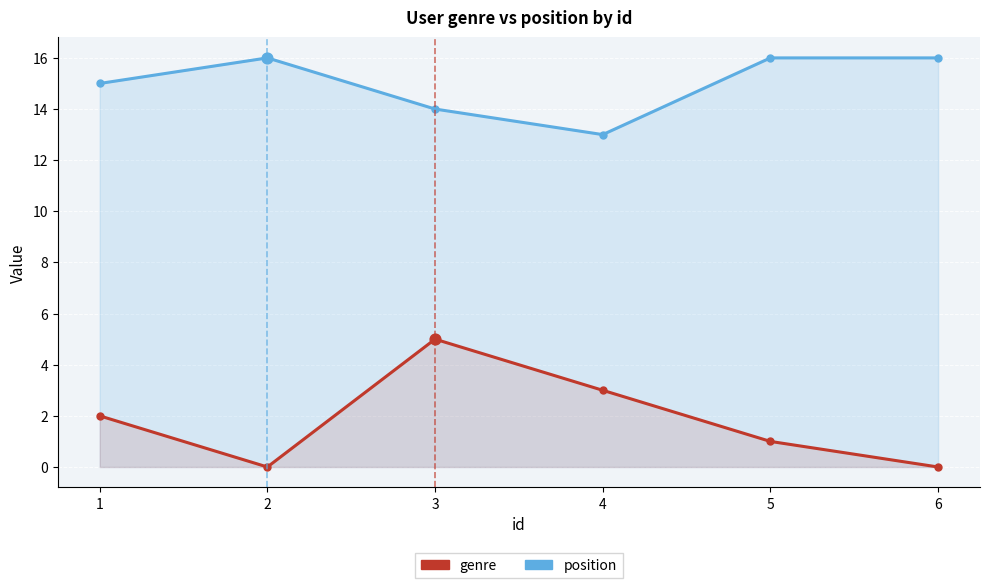

What are all the series names shown in the legend?

position, genre